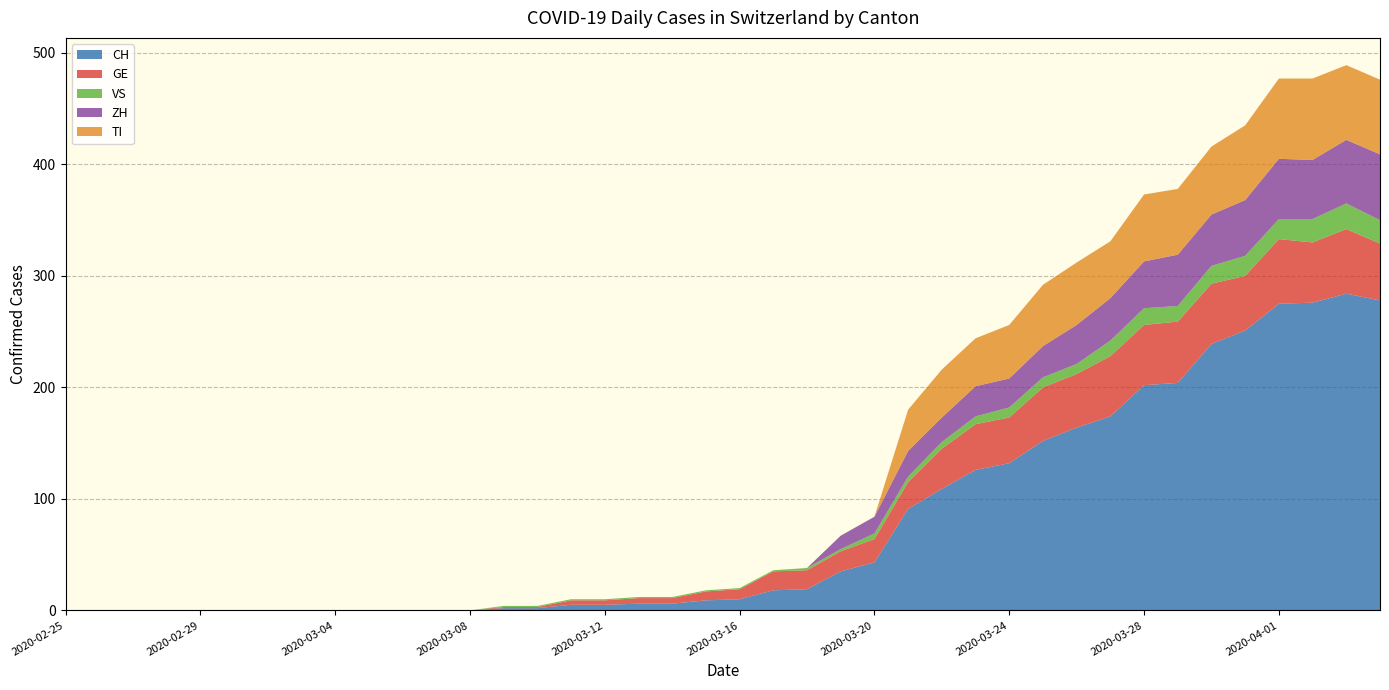

Reading right to left, what are all the values shown in this chart?

CH: 2020-04-04=278	2020-04-03=284	2020-04-02=276	2020-04-01=275	2020-03-31=251	2020-03-30=239	2020-03-29=204	2020-03-28=202	2020-03-27=174	2020-03-26=164	2020-03-25=152	2020-03-24=132	2020-03-23=126	2020-03-22=109	2020-03-21=91	2020-03-20=43	2020-03-19=35	2020-03-18=19	2020-03-17=18	2020-03-16=10	2020-03-15=9	2020-03-14=6	2020-03-13=6	2020-03-12=5	2020-03-11=5	2020-03-10=2	2020-03-09=2	2020-03-08=0	2020-03-07=0	2020-03-06=0	2020-03-05=0	2020-03-04=0	2020-03-03=0	2020-03-02=0	2020-03-01=0	2020-02-29=0	2020-02-28=0	2020-02-27=0	2020-02-26=0	2020-02-25=0
GE: 2020-04-04=51	2020-04-03=58	2020-04-02=54	2020-04-01=58	2020-03-31=49	2020-03-30=54	2020-03-29=55	2020-03-28=54	2020-03-27=54	2020-03-26=48	2020-03-25=48	2020-03-24=41	2020-03-23=41	2020-03-22=36	2020-03-21=24	2020-03-20=21	2020-03-19=18	2020-03-18=17	2020-03-17=17	2020-03-16=9	2020-03-15=8	2020-03-14=5	2020-03-13=5	2020-03-12=4	2020-03-11=4	2020-03-10=1	2020-03-09=1	2020-03-08=0	2020-03-07=0	2020-03-06=0	2020-03-05=0	2020-03-04=0	2020-03-03=0	2020-03-02=0	2020-03-01=0	2020-02-29=0	2020-02-28=0	2020-02-27=0	2020-02-26=0	2020-02-25=0
VS: 2020-04-04=21	2020-04-03=23	2020-04-02=21	2020-04-01=18	2020-03-31=18	2020-03-30=16	2020-03-29=14	2020-03-28=15	2020-03-27=14	2020-03-26=9	2020-03-25=9	2020-03-24=9	2020-03-23=7	2020-03-22=6	2020-03-21=5	2020-03-20=5	2020-03-19=2	2020-03-18=2	2020-03-17=1	2020-03-16=1	2020-03-15=1	2020-03-14=1	2020-03-13=1	2020-03-12=1	2020-03-11=1	2020-03-10=1	2020-03-09=1	2020-03-08=0	2020-03-07=0	2020-03-06=0	2020-03-05=0	2020-03-04=0	2020-03-03=0	2020-03-02=0	2020-03-01=0	2020-02-29=0	2020-02-28=0	2020-02-27=0	2020-02-26=0	2020-02-25=0
ZH: 2020-04-04=59	2020-04-03=57	2020-04-02=53	2020-04-01=54	2020-03-31=50	2020-03-30=46	2020-03-29=46	2020-03-28=42	2020-03-27=38	2020-03-26=35	2020-03-25=28	2020-03-24=26	2020-03-23=27	2020-03-22=22	2020-03-21=23	2020-03-20=15	2020-03-19=12	2020-03-18=0	2020-03-17=0	2020-03-16=0	2020-03-15=0	2020-03-14=0	2020-03-13=0	2020-03-12=0	2020-03-11=0	2020-03-10=0	2020-03-09=0	2020-03-08=0	2020-03-07=0	2020-03-06=0	2020-03-05=0	2020-03-04=0	2020-03-03=0	2020-03-02=0	2020-03-01=0	2020-02-29=0	2020-02-28=0	2020-02-27=0	2020-02-26=0	2020-02-25=0
TI: 2020-04-04=67	2020-04-03=67	2020-04-02=73	2020-04-01=72	2020-03-31=67	2020-03-30=61	2020-03-29=59	2020-03-28=60	2020-03-27=51	2020-03-26=56	2020-03-25=55	2020-03-24=48	2020-03-23=43	2020-03-22=43	2020-03-21=37	2020-03-20=0	2020-03-19=0	2020-03-18=0	2020-03-17=0	2020-03-16=0	2020-03-15=0	2020-03-14=0	2020-03-13=0	2020-03-12=0	2020-03-11=0	2020-03-10=0	2020-03-09=0	2020-03-08=0	2020-03-07=0	2020-03-06=0	2020-03-05=0	2020-03-04=0	2020-03-03=0	2020-03-02=0	2020-03-01=0	2020-02-29=0	2020-02-28=0	2020-02-27=0	2020-02-26=0	2020-02-25=0